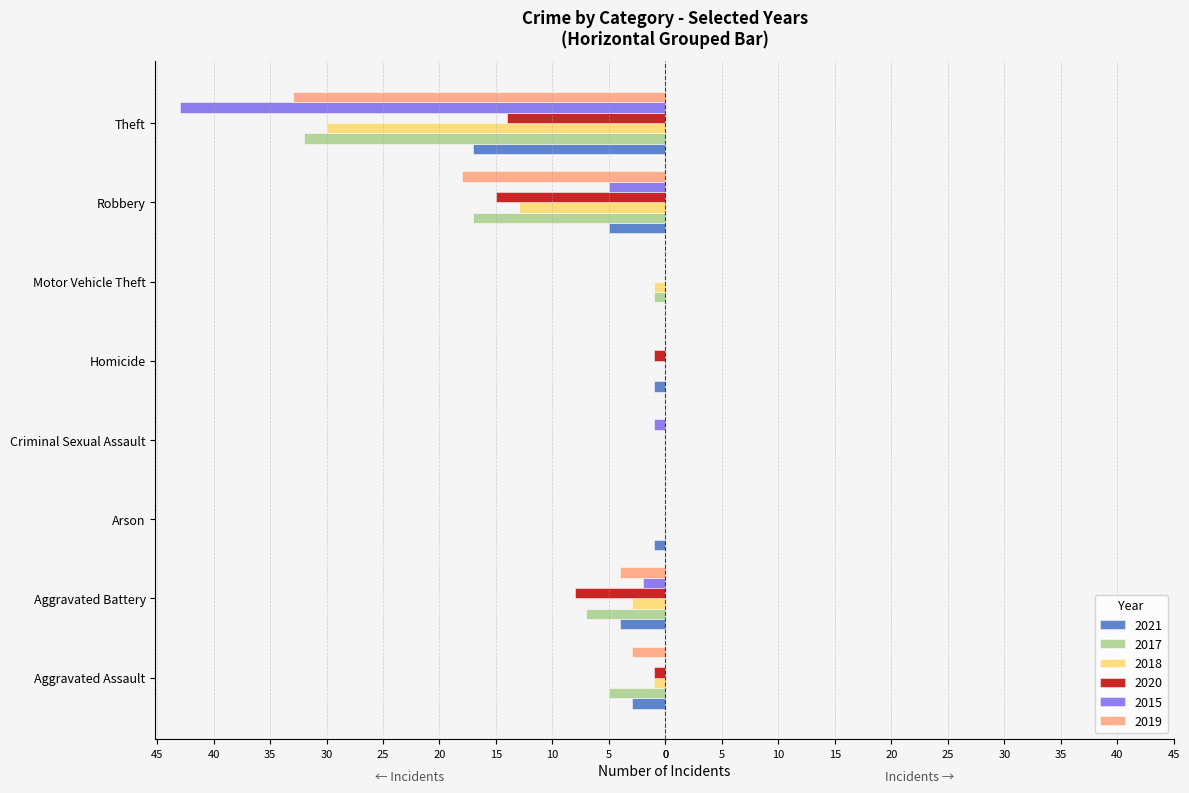

At which label is 2018 closest to -15?

Robbery